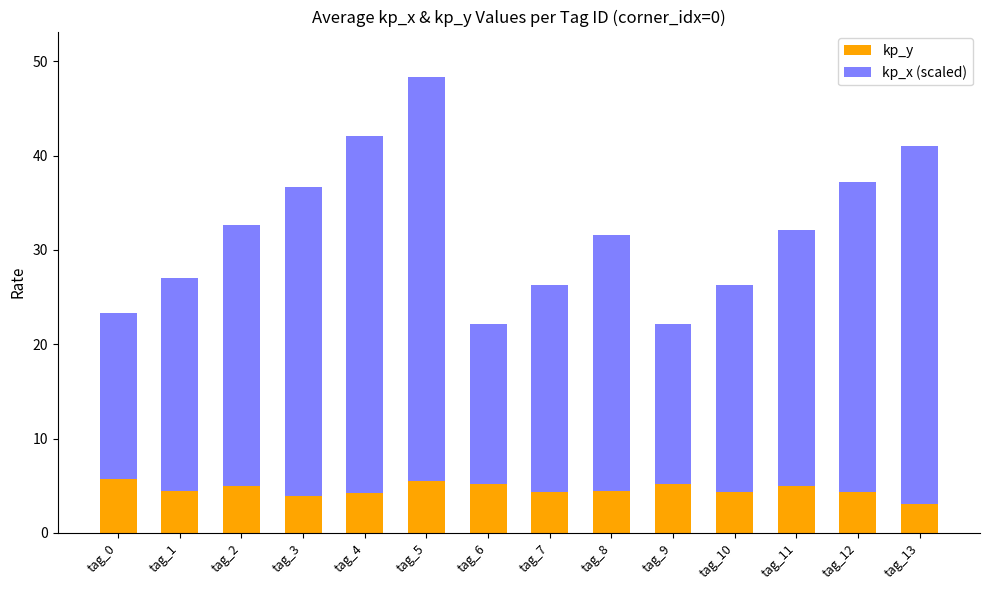

What is the value of the kp_y bar at the 9th from the left?

4.5